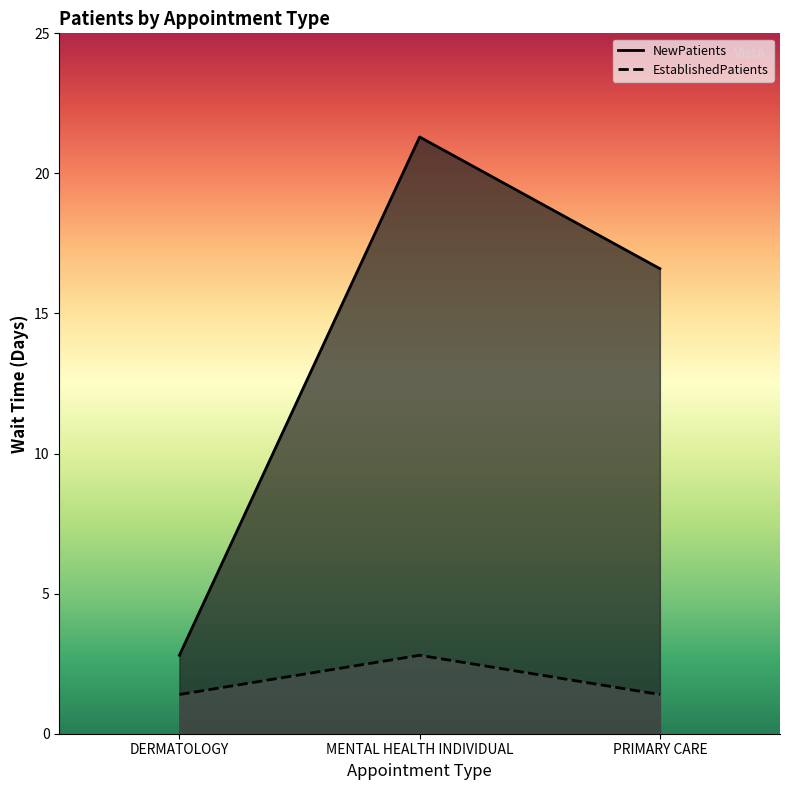

The NewPatients series shows 16.6 at PRIMARY CARE. True or false?

True